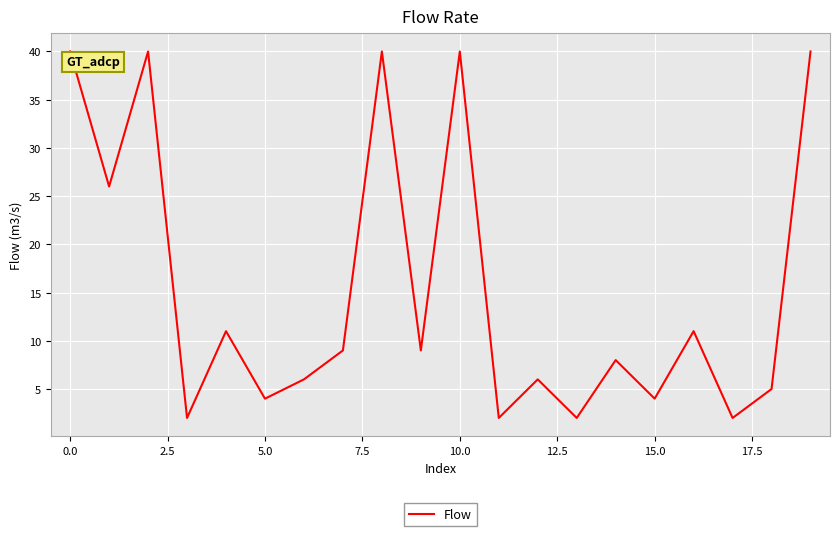

What is the maximum value shown in the chart?

40